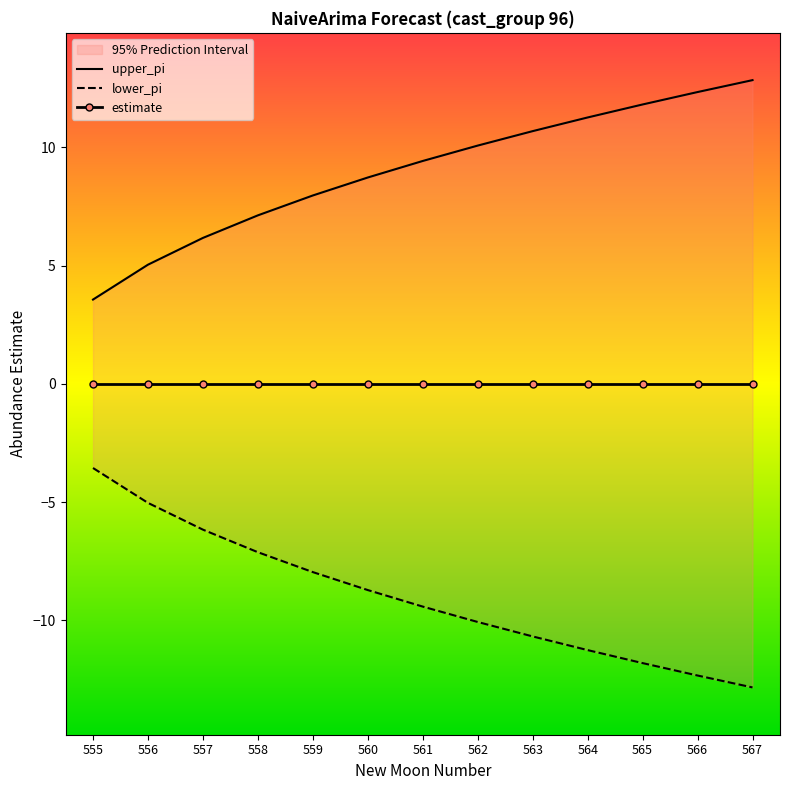

Reading left to right, list all the values displayed in this chart.

upper_pi: 555=3.6	556=5.0	557=6.2	558=7.1	559=8.0	560=8.7	561=9.4	562=10.1	563=10.7	564=11.3	565=11.8	566=12.3	567=12.8
lower_pi: 555=-3.6	556=-5.0	557=-6.2	558=-7.1	559=-8.0	560=-8.7	561=-9.4	562=-10.1	563=-10.7	564=-11.3	565=-11.8	566=-12.3	567=-12.8
estimate: 555=0.0	556=0.0	557=0.0	558=0.0	559=0.0	560=0.0	561=0.0	562=0.0	563=0.0	564=0.0	565=0.0	566=0.0	567=0.0